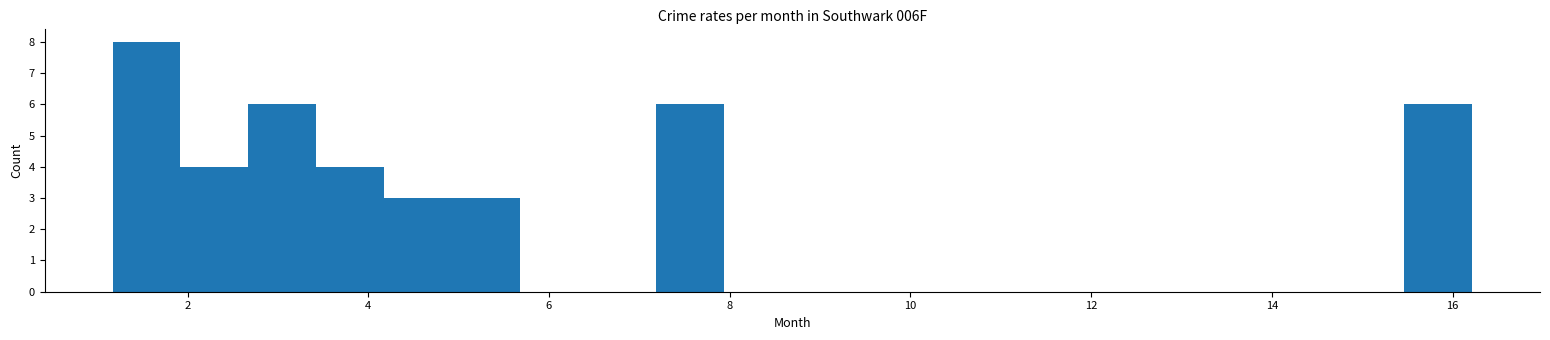

Around what value on the x-axis is the tallest bar? Give the approximate position of its centre, as read against the axis.

1.6